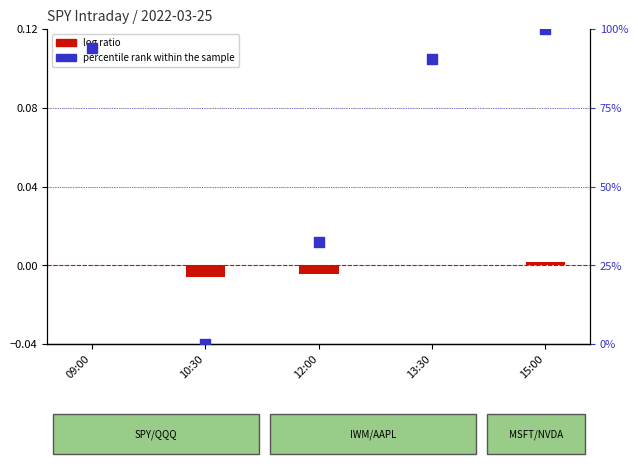

Which series has the widest spread of Y values?

percentile rank within the sample